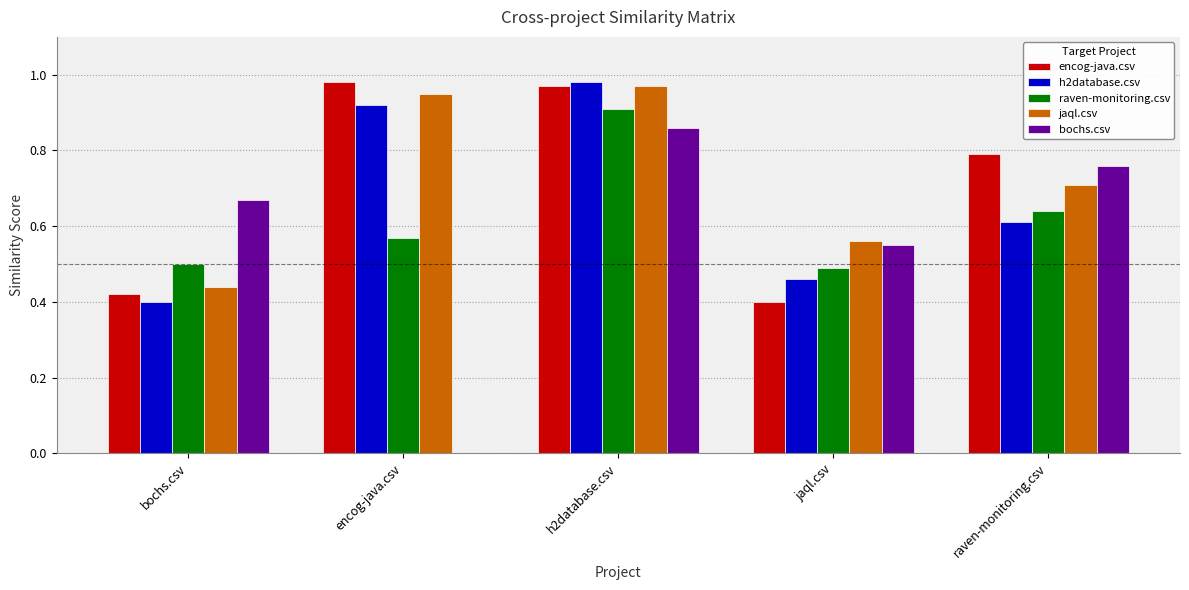

What is the sum of all encog-java.csv values?

3.6